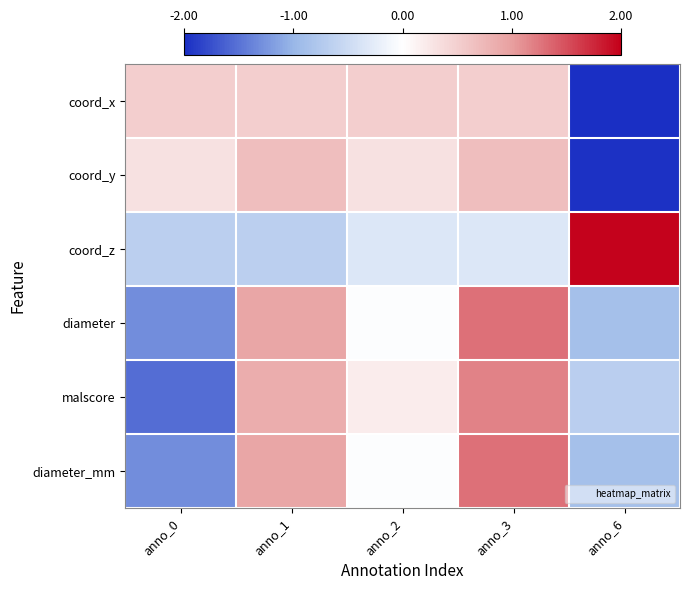

What is the smallest value displayed?

-2.0